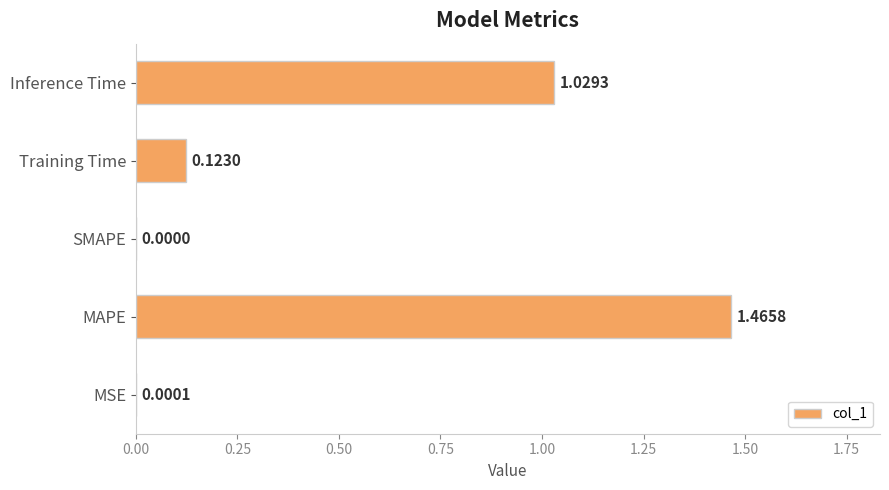

What is the sum of all values?

2.6